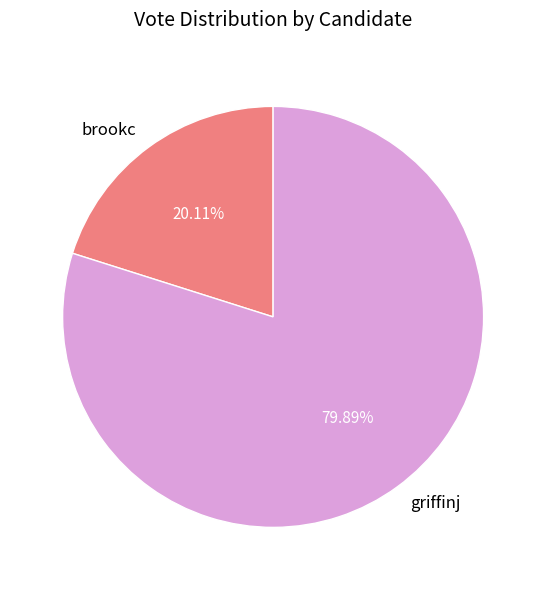

Count the number of slices in the pie.

2